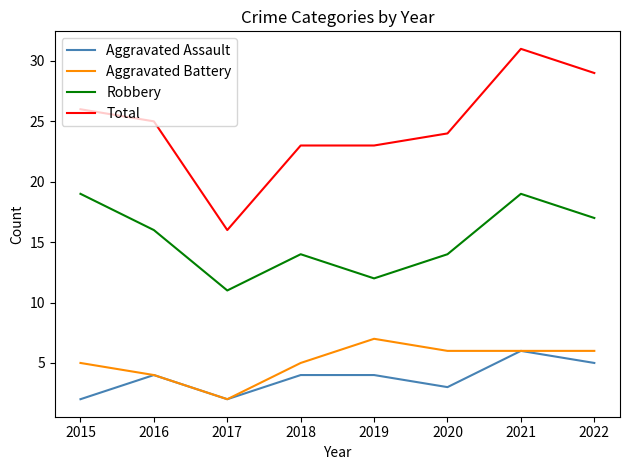

Reading left to right, transcribe all the data shown in this chart.

Aggravated Assault: 2	4	2	4	4	3	6	5
Aggravated Battery: 5	4	2	5	7	6	6	6
Robbery: 19	16	11	14	12	14	19	17
Total: 26	25	16	23	23	24	31	29